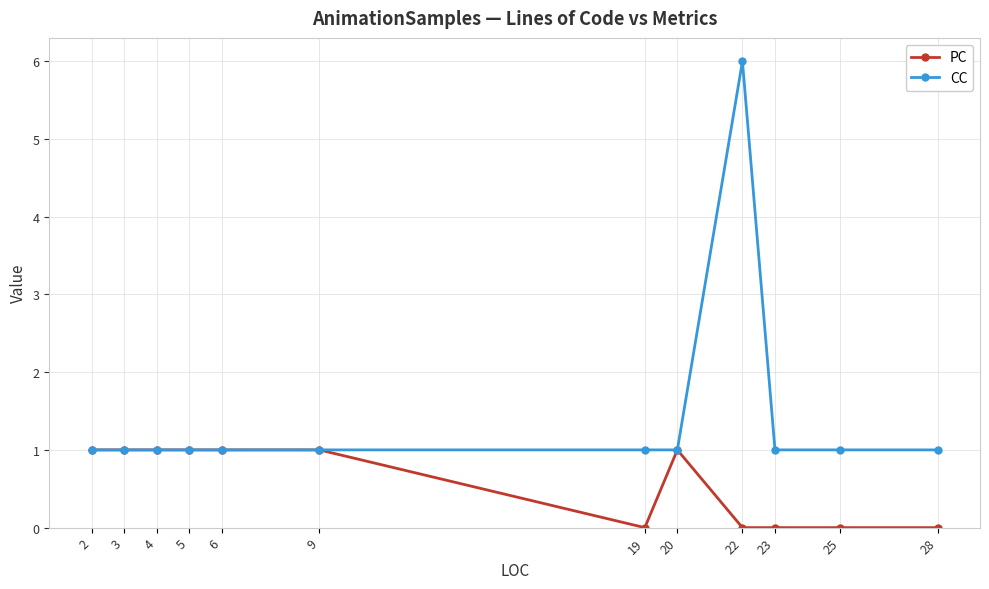

What is the total value across all series at 19?

1